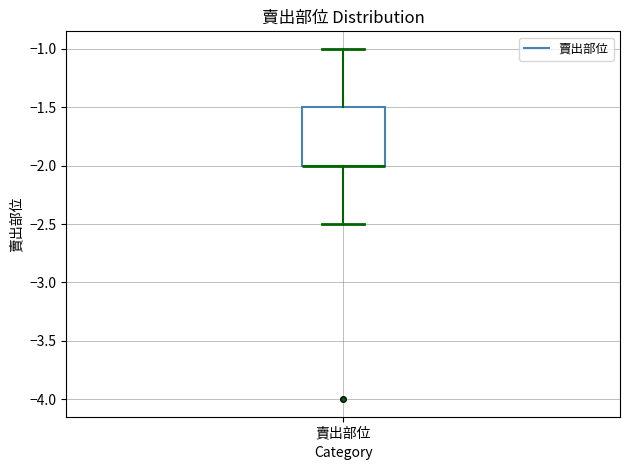

Transcribe this box plot: give where the median line is, the range the box spans, and where the two whiskers end, as read against the y-axis. The values are not printed on the chart, so give them approximately, as read against the axis.

median -2.0 (drawn on the box's lower edge), box -2.0 to -1.5, whiskers -2.5 to -1.0